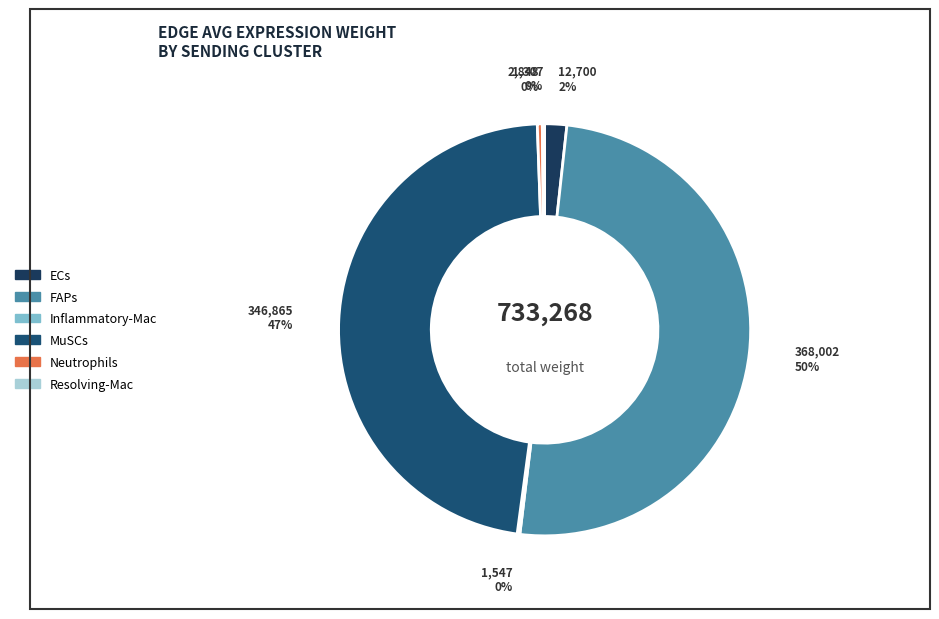

To the nearest percent, what is the difference between the largest and smallest slice percentages?

50%